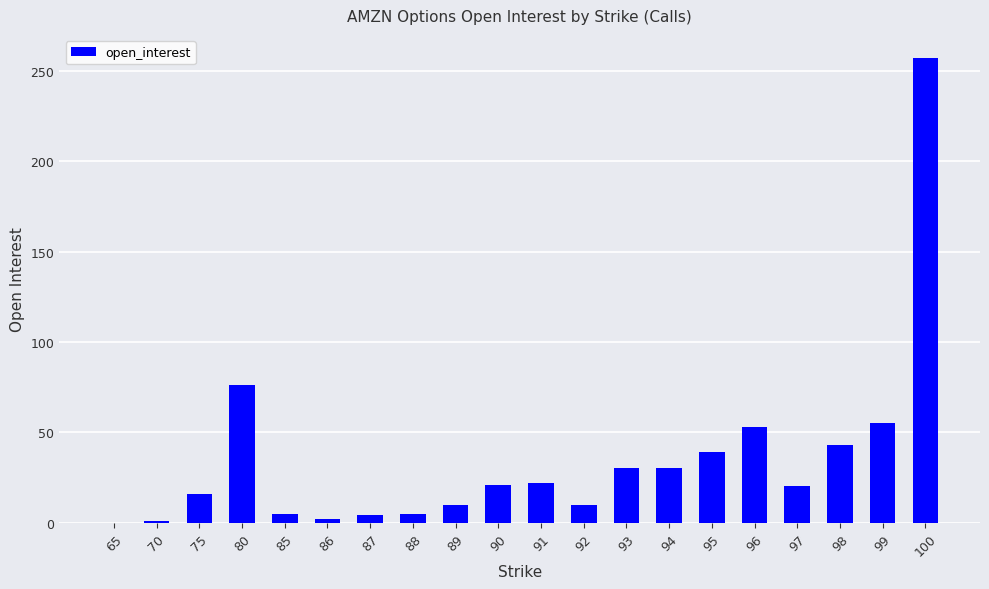

What is the change in value from 80 to 92?

-66